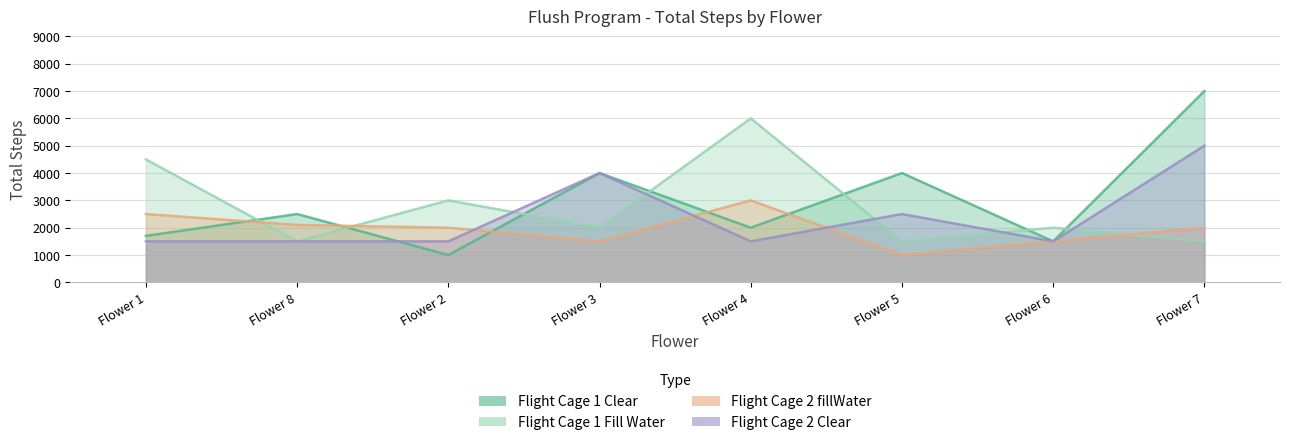

How many values in the Flight Cage 1 Fill Water series are below 2000?

3